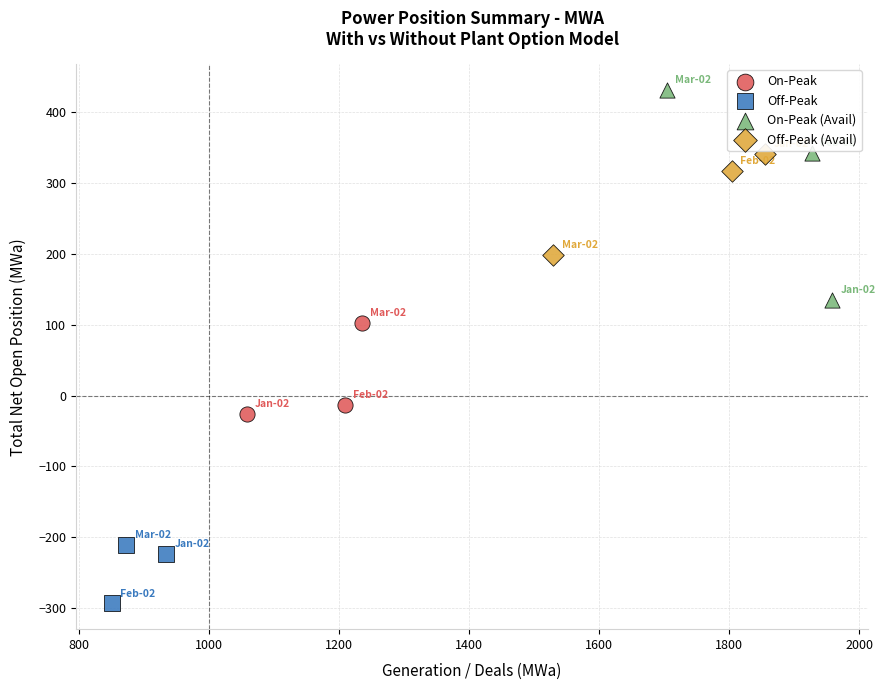

Which series contains the highest Y value?

On-Peak (Avail)